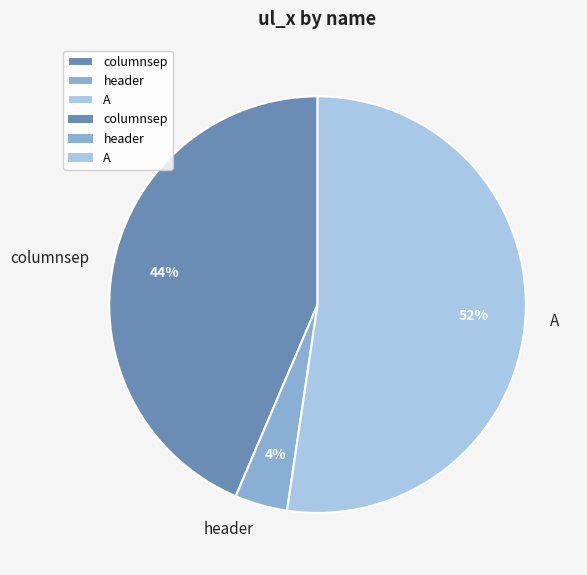

Combined, do A and header account for over 50%?

Yes